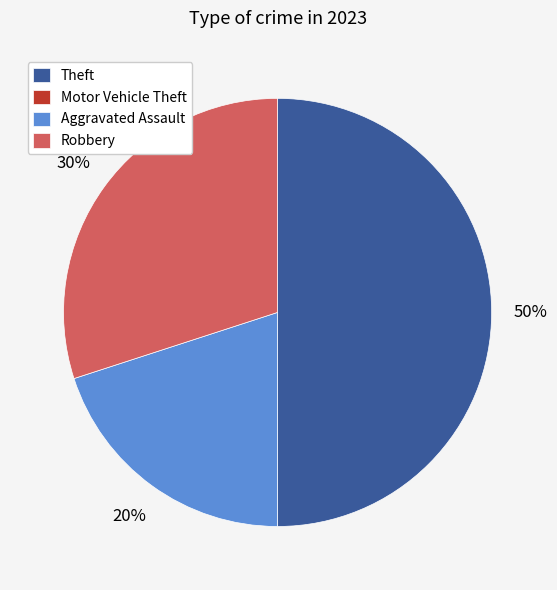

Which category has the biggest portion of the pie?

Theft